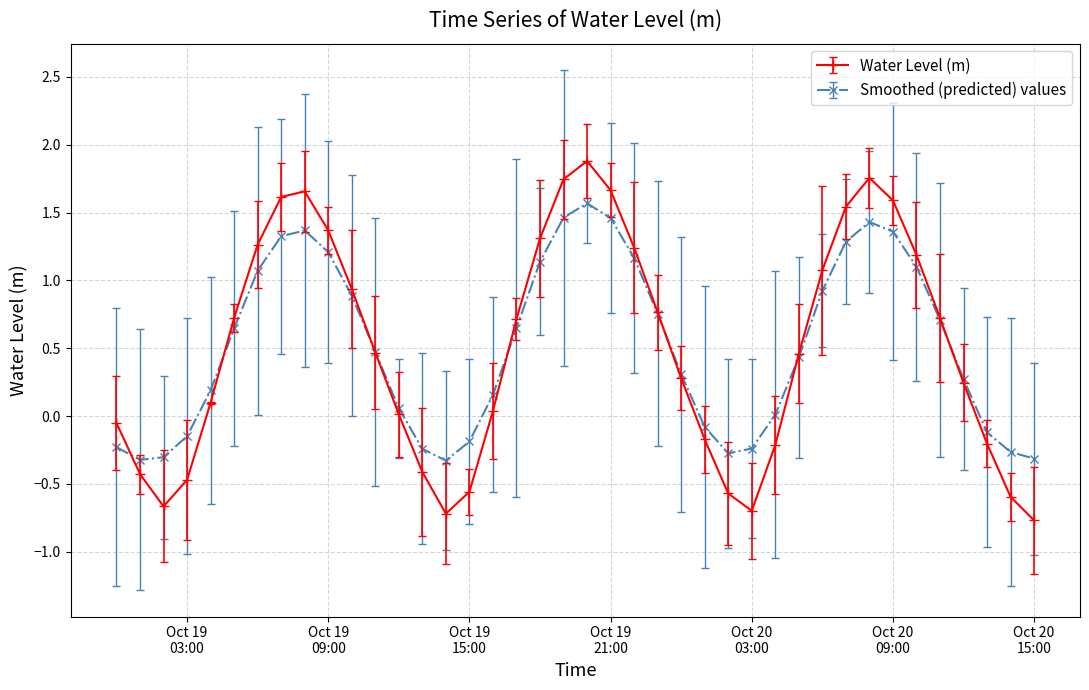

How many data points does each series have?

40